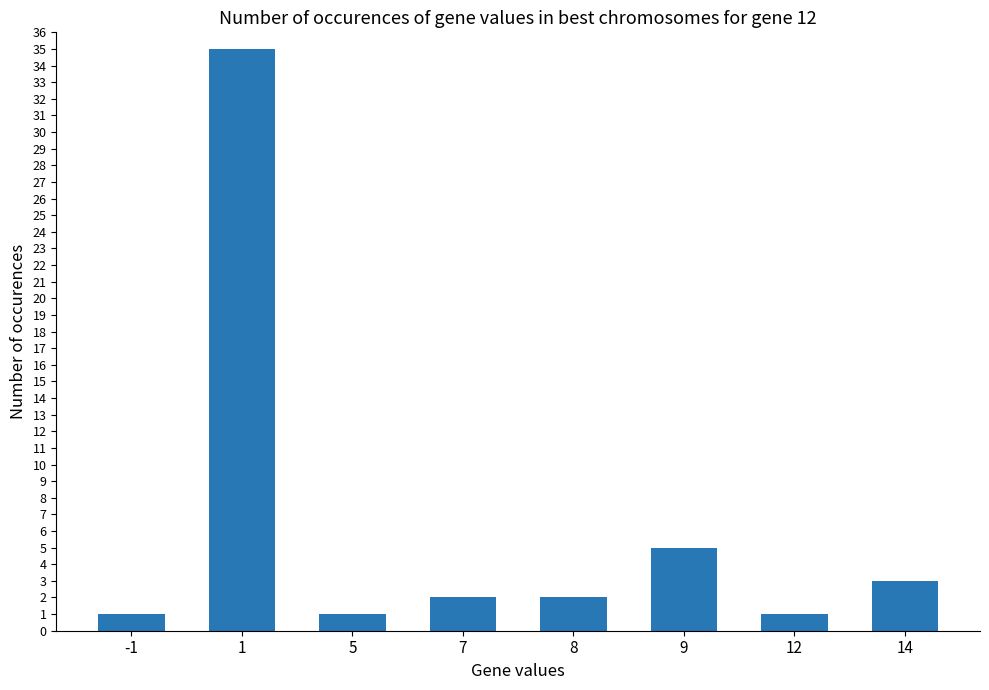

What is the average value?

6